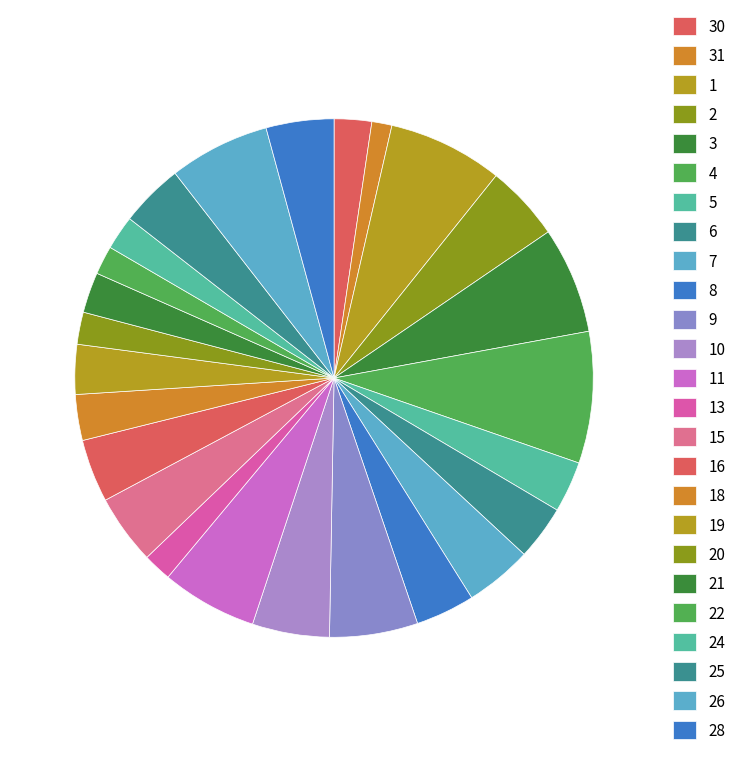

Is it true that 10 is 5% of the pie?

True